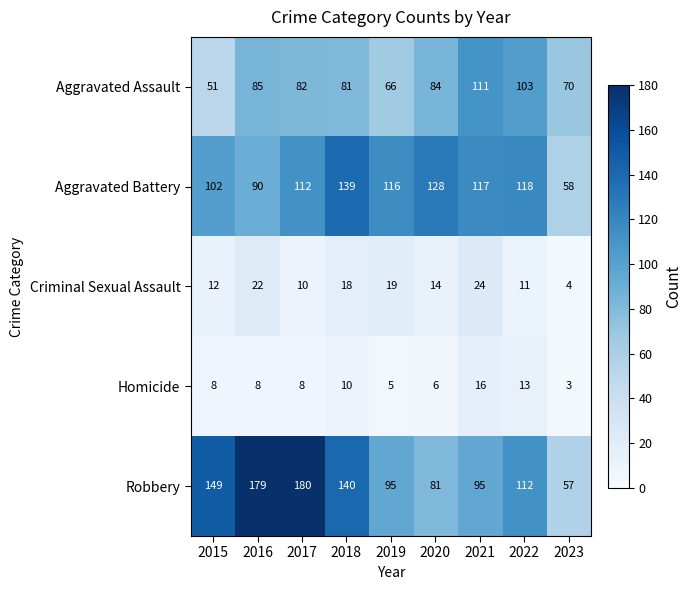

What is the difference between the second highest and minimum values in the Aggravated Assault series?

52